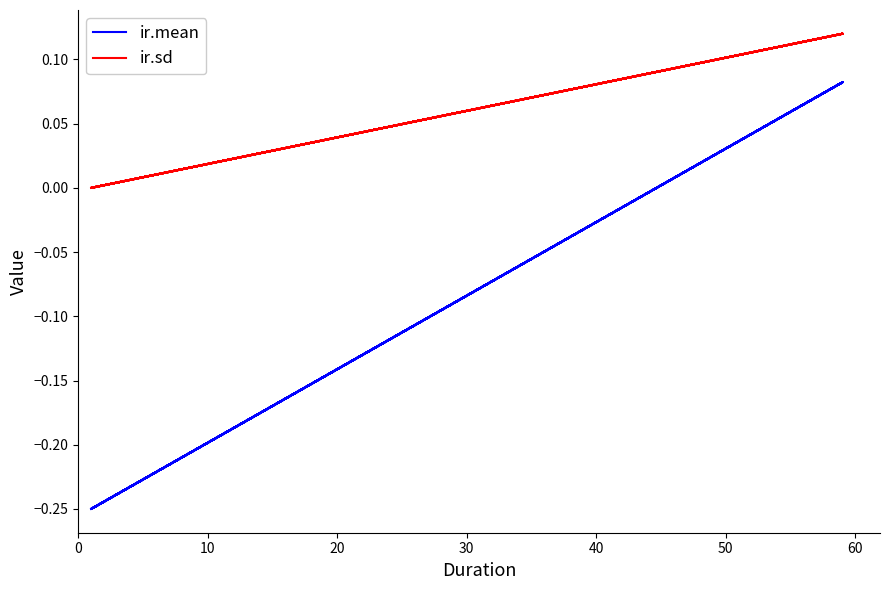

Count the ir.mean values in the range 0 to 1.

5